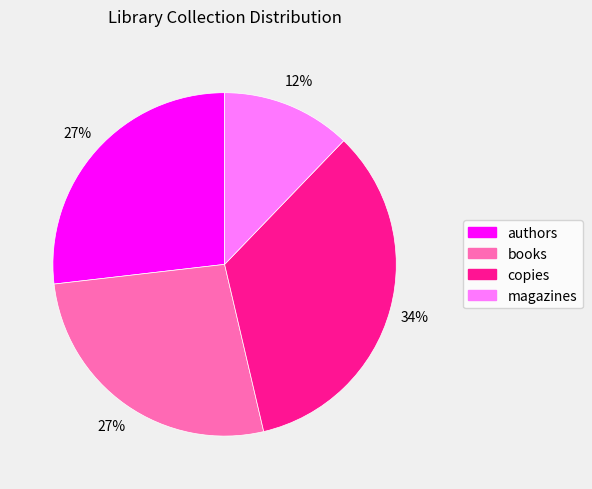

To the nearest percent, what is the difference between the copies and books slice percentages?

7%